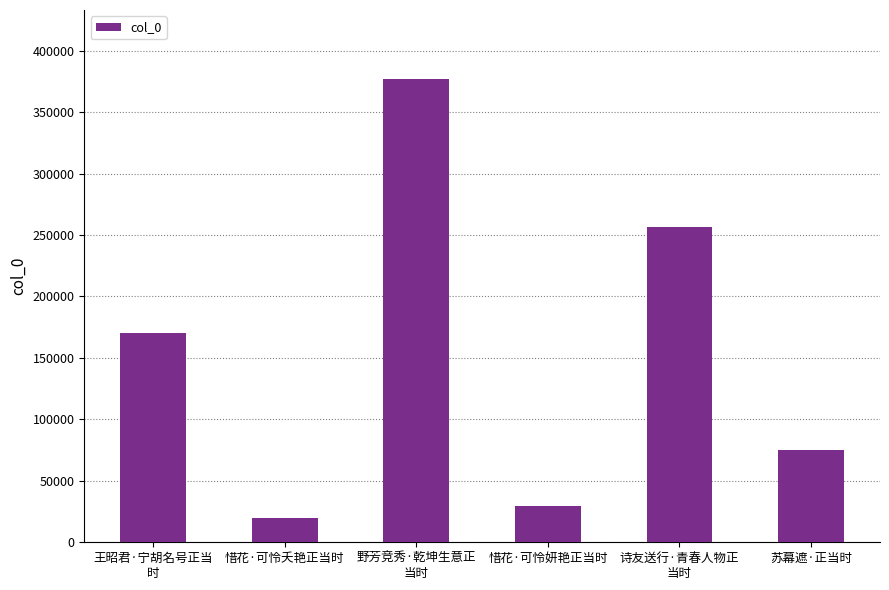

The value at 野芳竞秀·乾坤生意正
当时 is 376617. True or false?

True